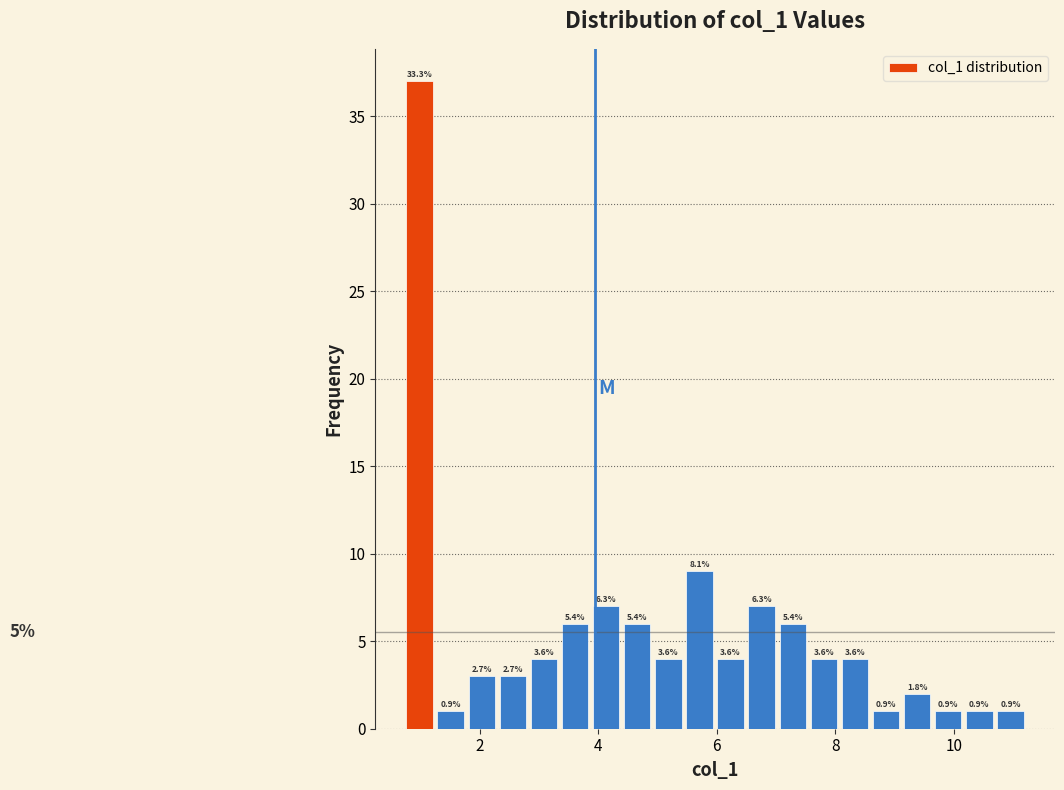

Around what value on the x-axis is the tallest bar? Give the approximate position of its centre, as read against the axis.

1.0